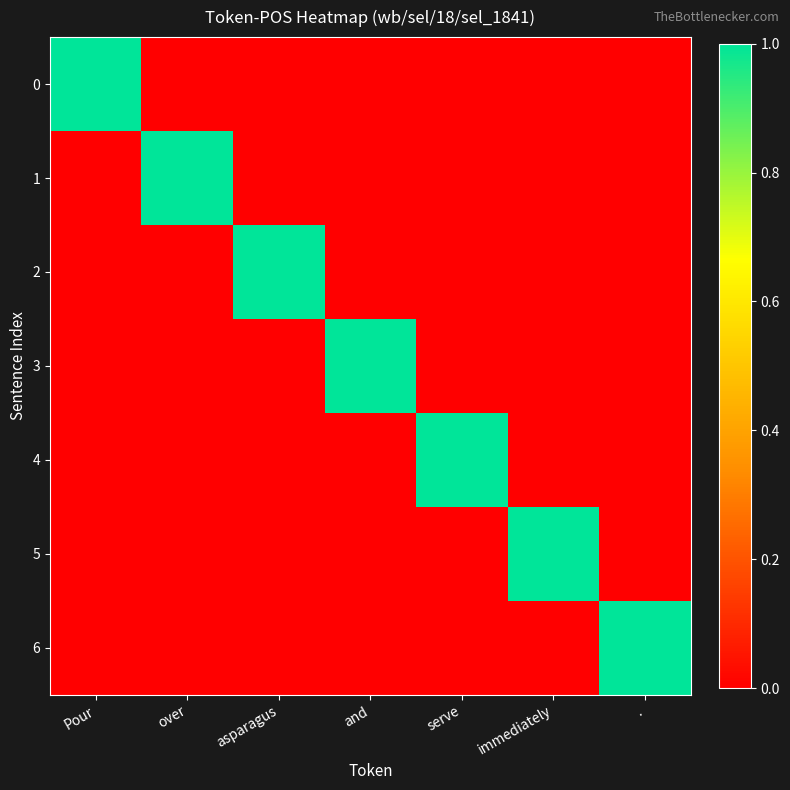

Reading left to right, list all the values displayed in this chart.

0: Pour=1	over=0	asparagus=0	and=0	serve=0	immediately=0	.=0
1: Pour=0	over=1	asparagus=0	and=0	serve=0	immediately=0	.=0
2: Pour=0	over=0	asparagus=1	and=0	serve=0	immediately=0	.=0
3: Pour=0	over=0	asparagus=0	and=1	serve=0	immediately=0	.=0
4: Pour=0	over=0	asparagus=0	and=0	serve=1	immediately=0	.=0
5: Pour=0	over=0	asparagus=0	and=0	serve=0	immediately=1	.=0
6: Pour=0	over=0	asparagus=0	and=0	serve=0	immediately=0	.=1